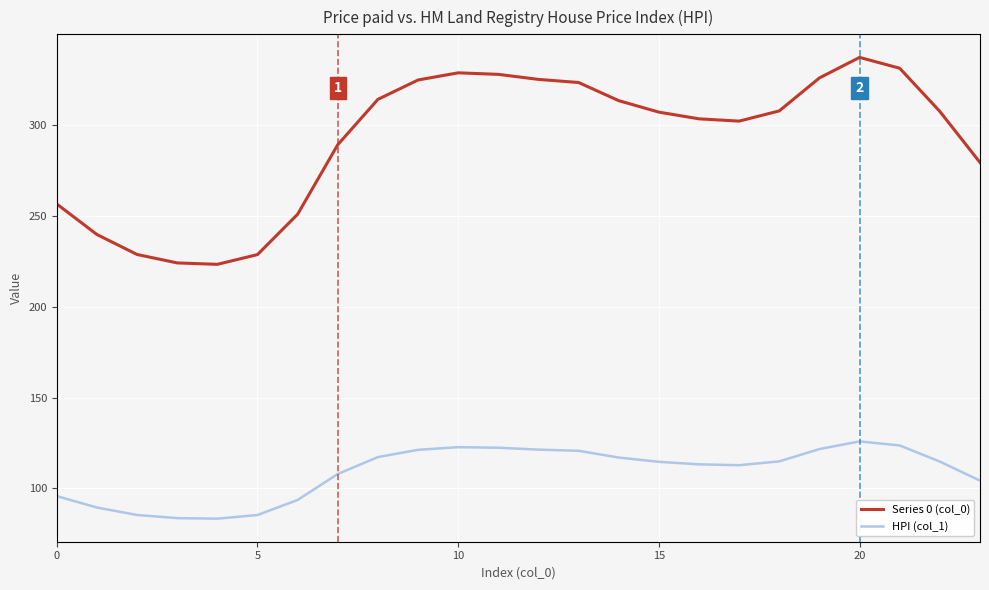

At how many categories does at least one series exceed 119?

24